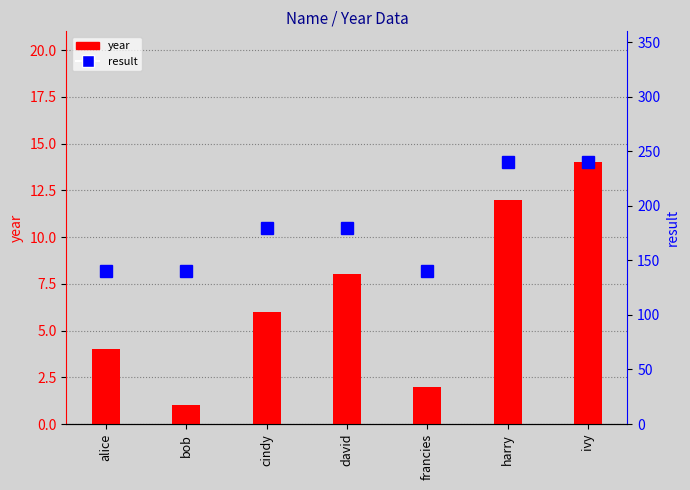

What are all the series names shown in the legend?

year, result